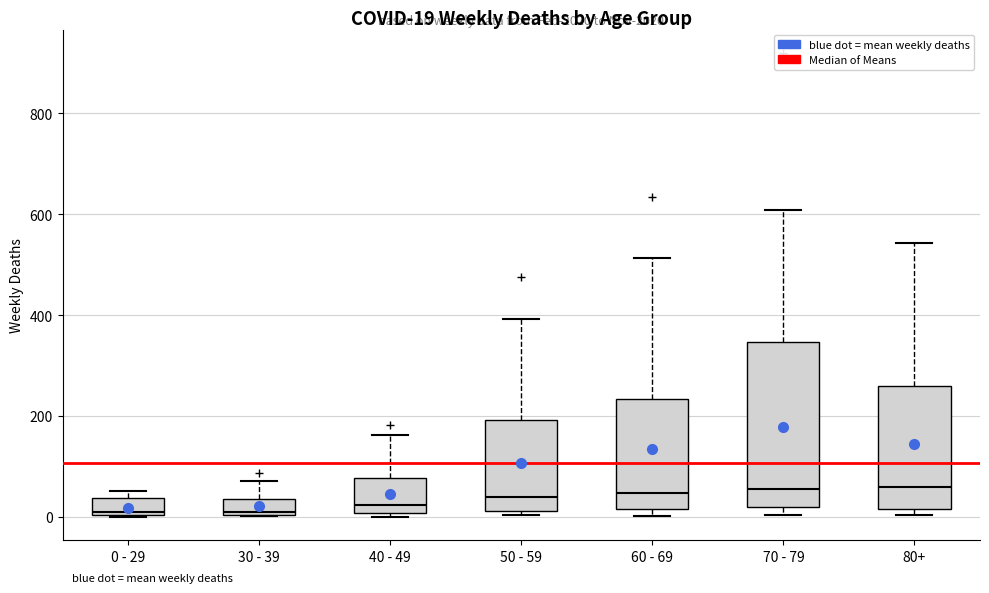

Which box is the tallest, from its lower edge to its upper edge?

70 - 79